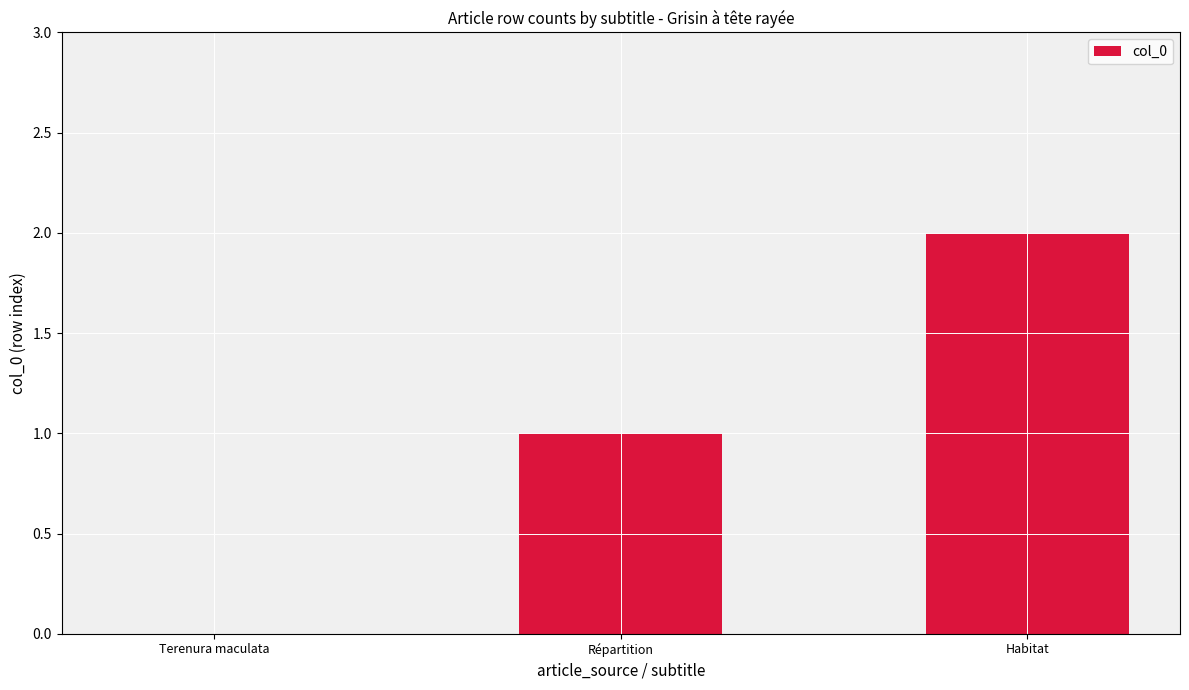

The value at Terenura maculata is 0. True or false?

True